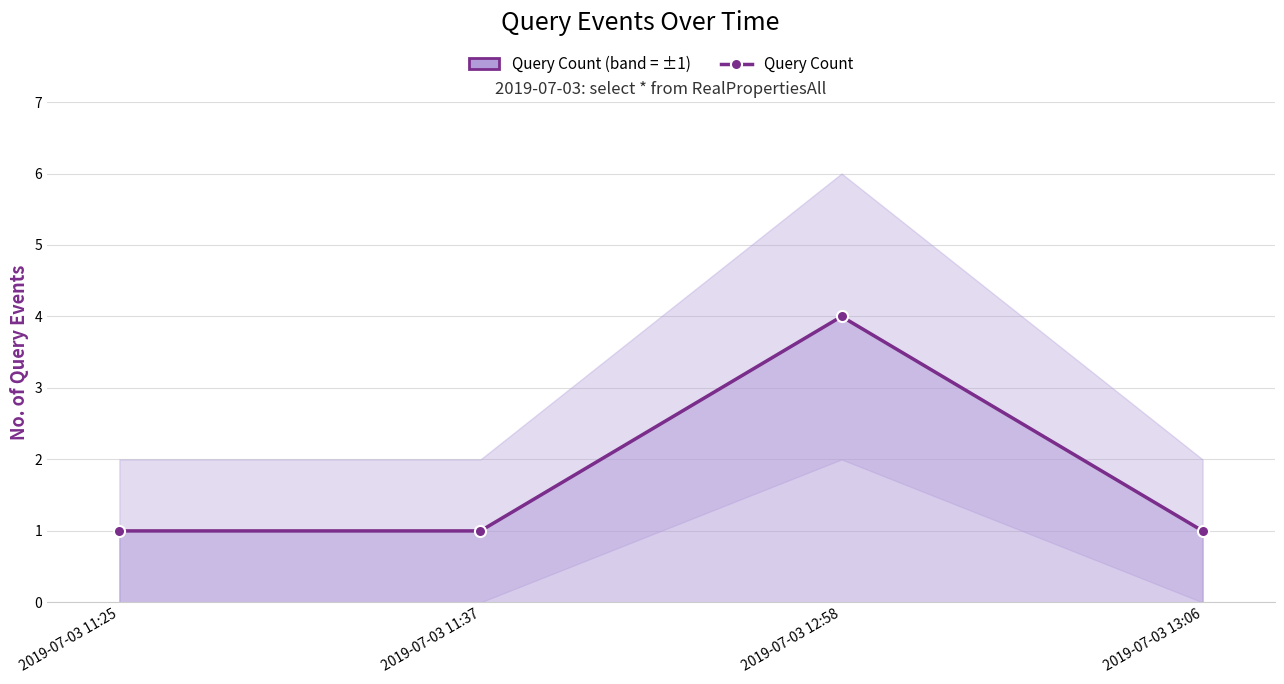

Does the chart display data point markers on the line(s)?

Yes